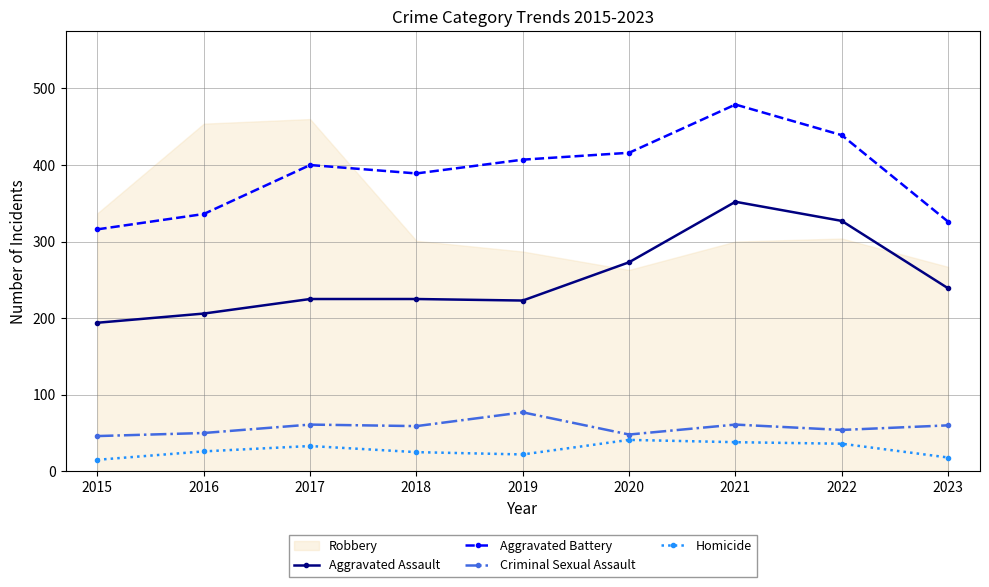

How many data points does each series have?

9